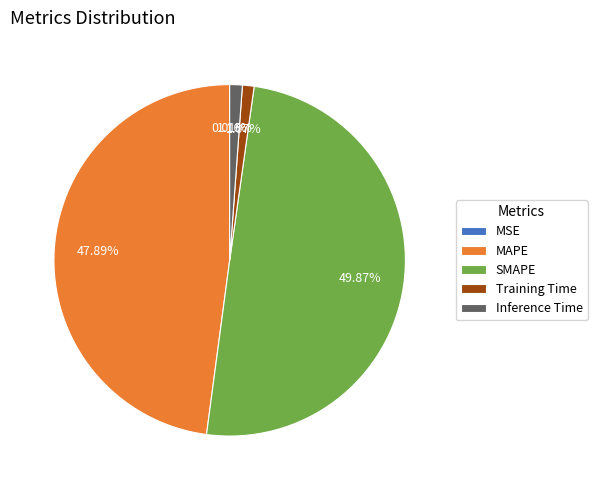

What percentage is the Inference Time slice, to the nearest percent?

1%